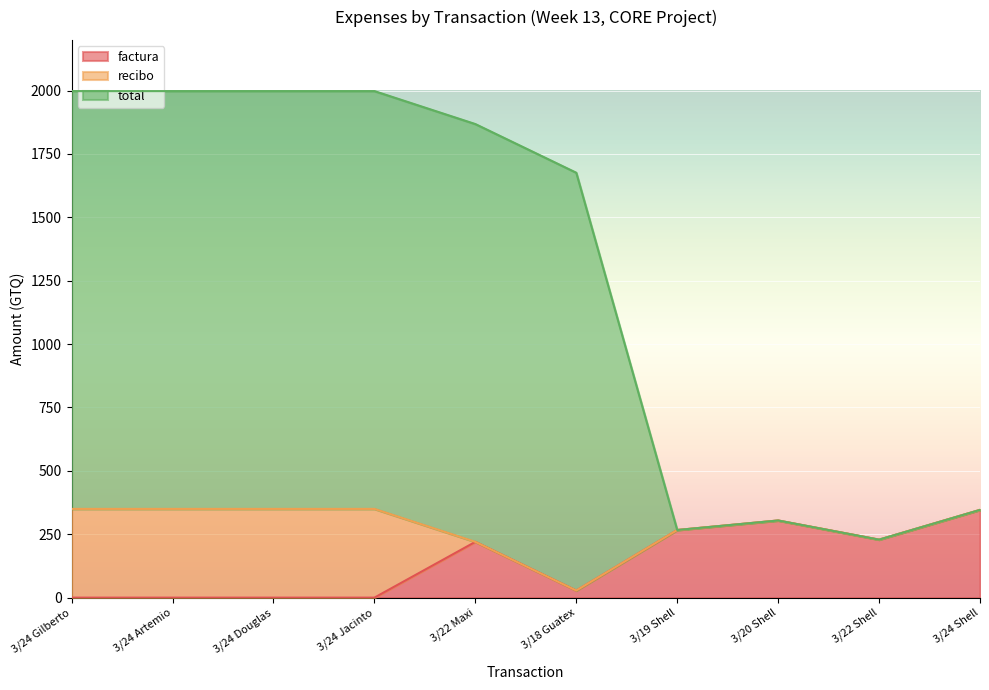

What is the average value of the total series?

1268.2